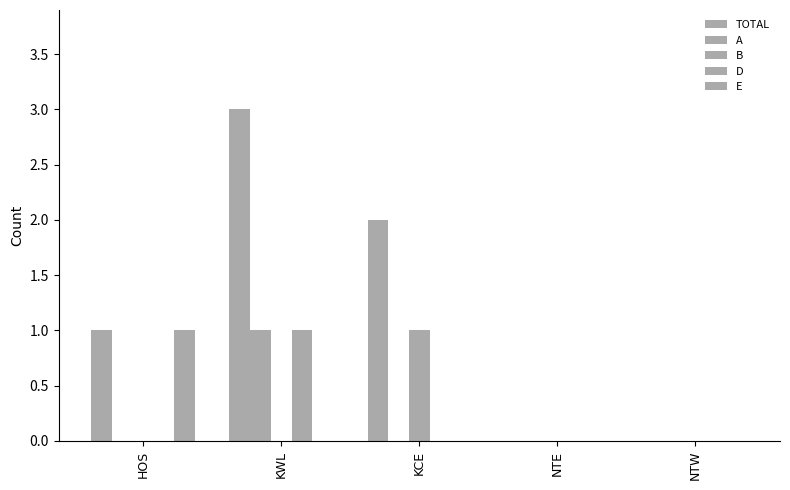

Does the chart contain stacked bars?

No